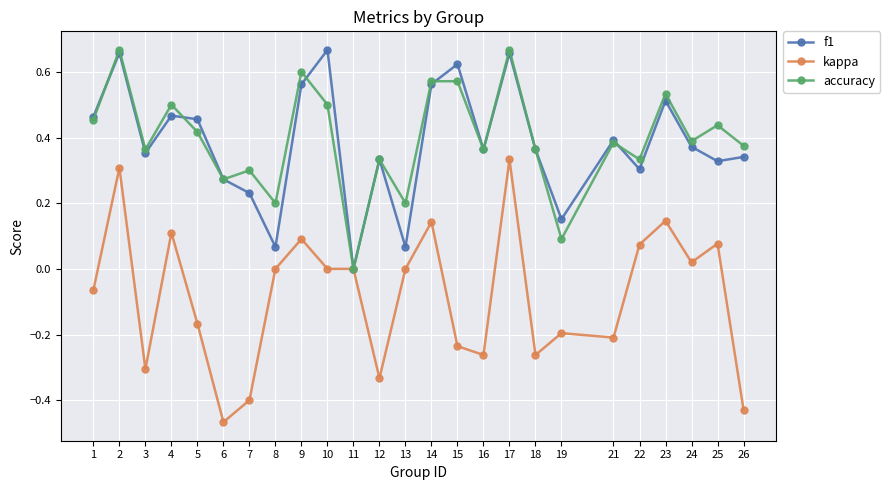

The f1 series shows 0.1 at 25. True or false?

False